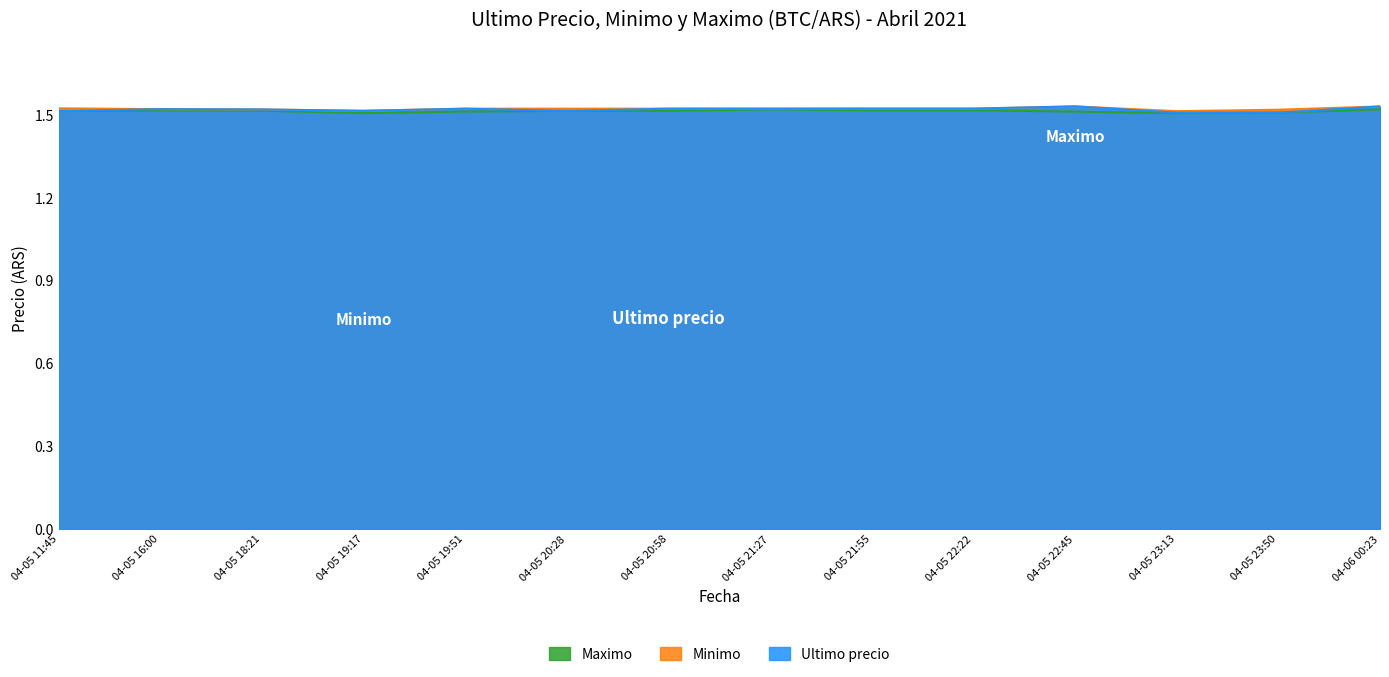

Which series has the largest range (max minus min)?

Ultimo precio